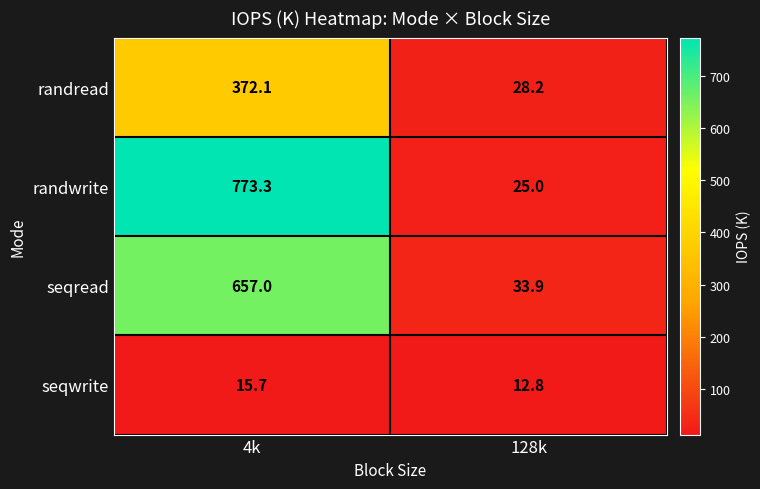

Where does the seqwrite series first go above 15?

4k